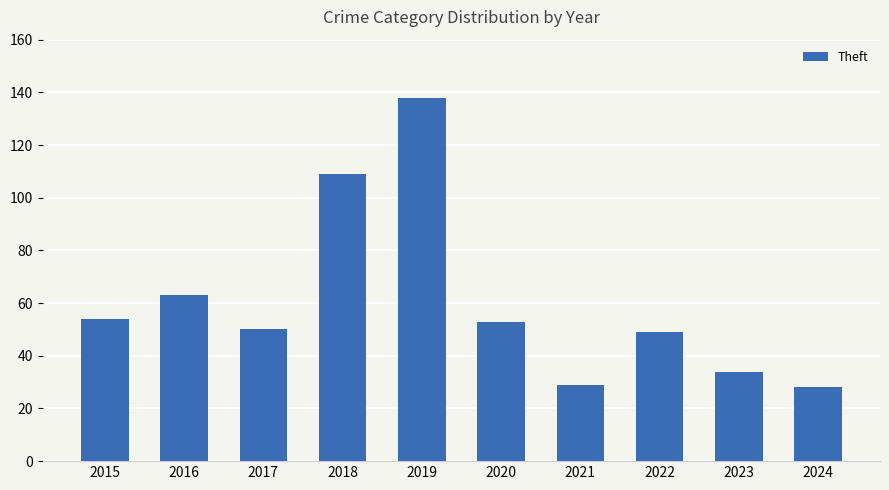

What is the average value?

61